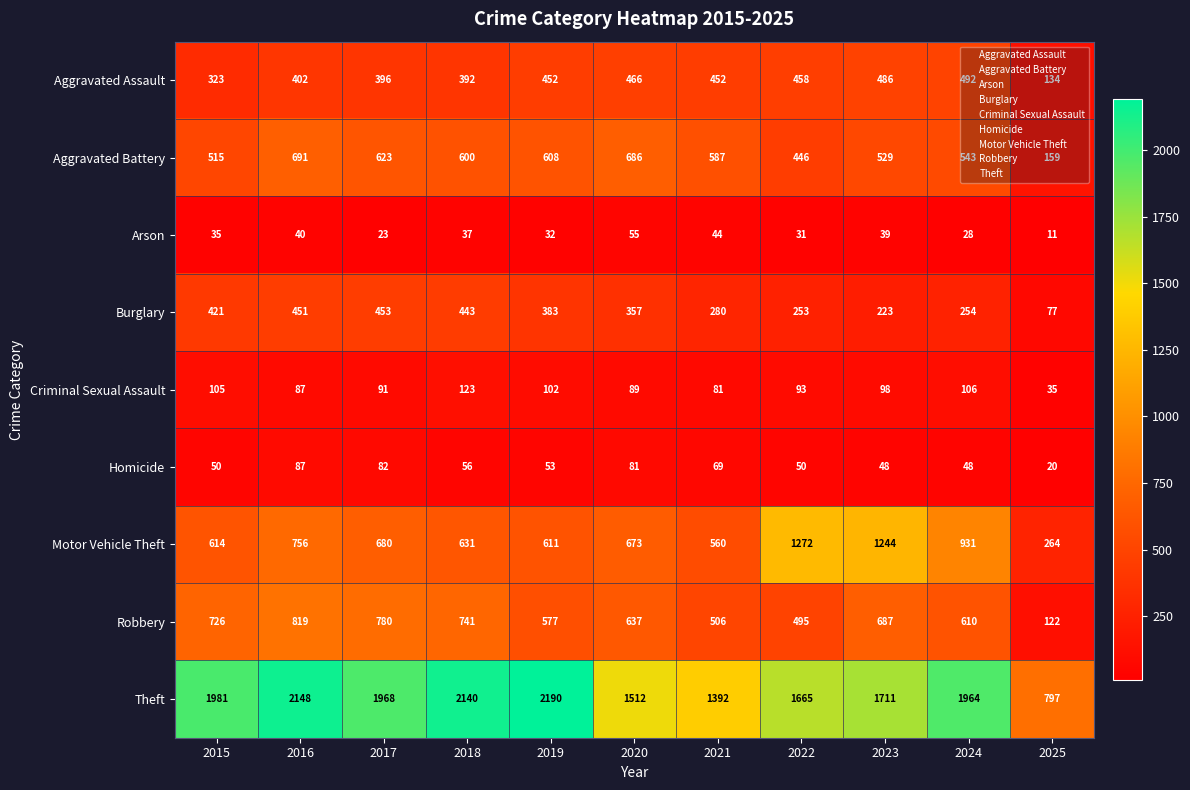

Between 2023 and 2025, which series saw the biggest shift?

Motor Vehicle Theft